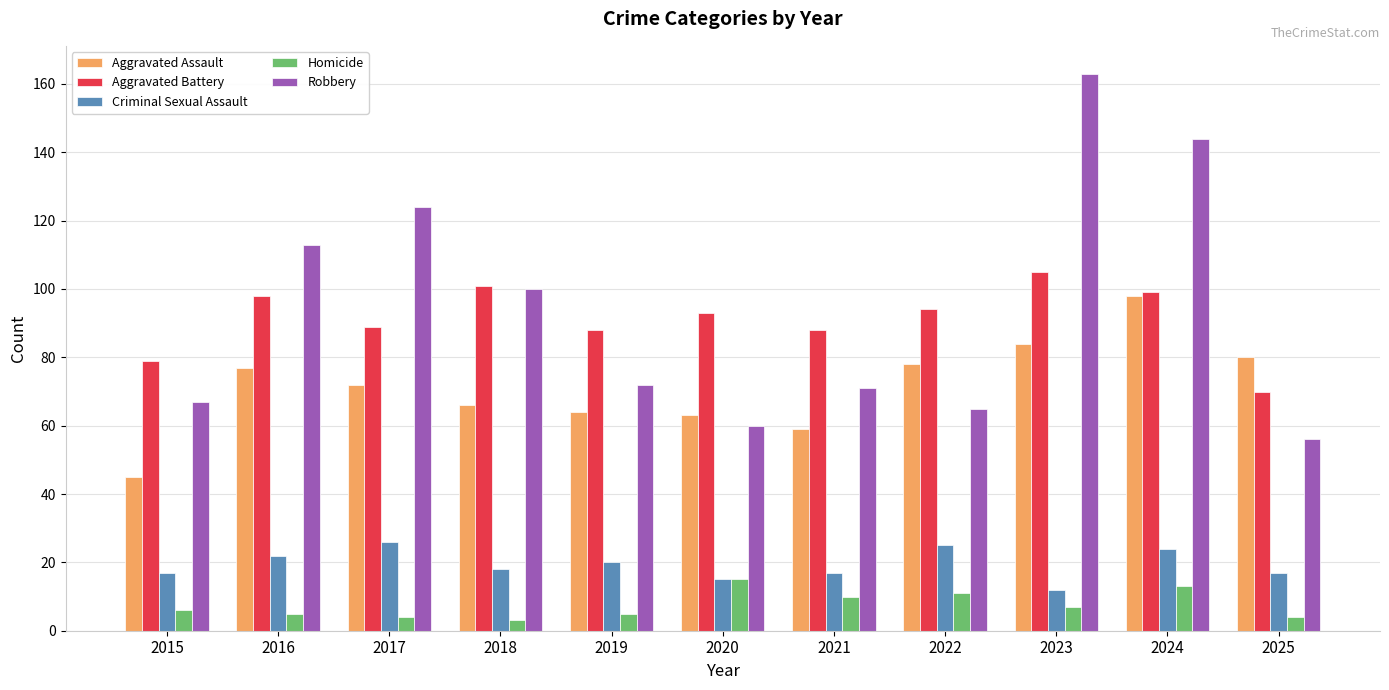

Which category has the highest value in the Aggravated Battery series?

2023